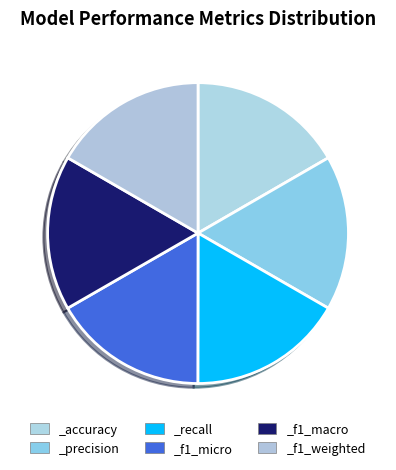

How many slices are in this pie chart?

6